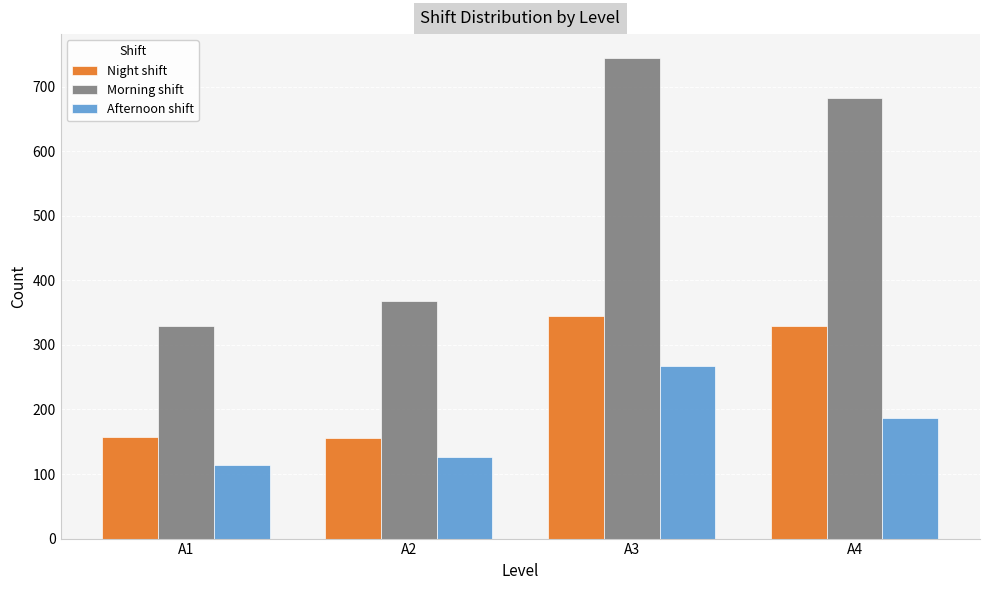

Which category has the lowest value across all series?

A1